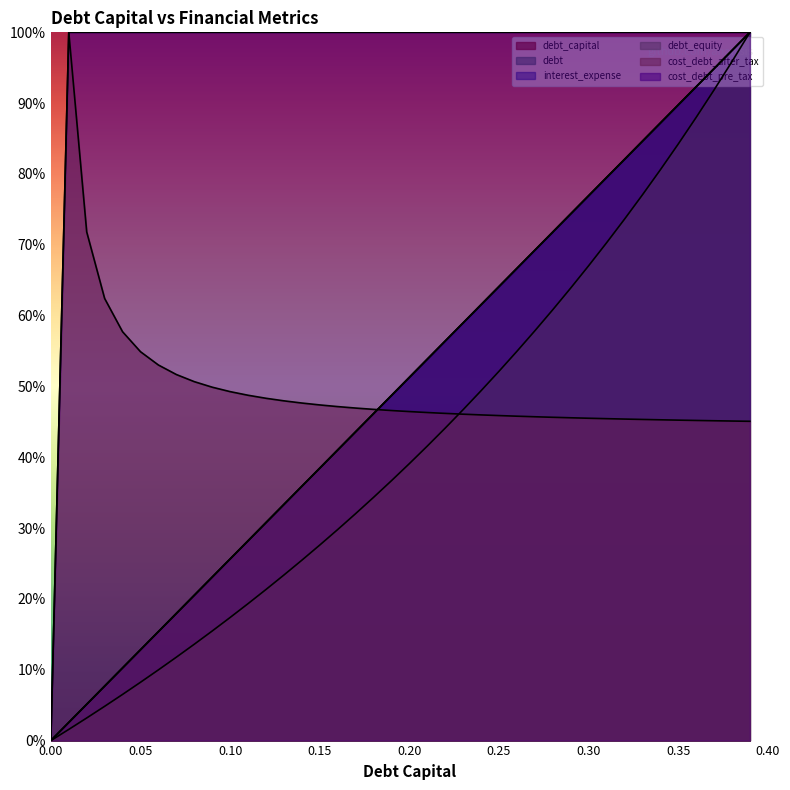

Where is the first local maximum for cost_debt_after_tax?

0.01